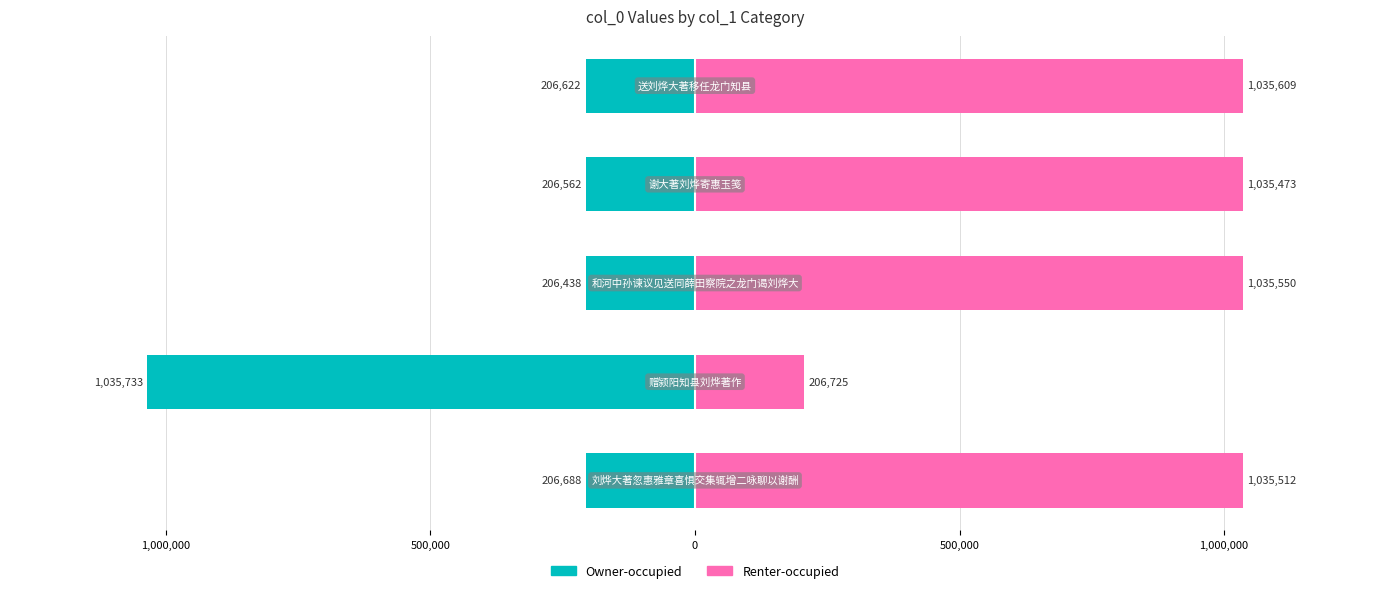

Which series has the widest spread of values?

Owner-occupied